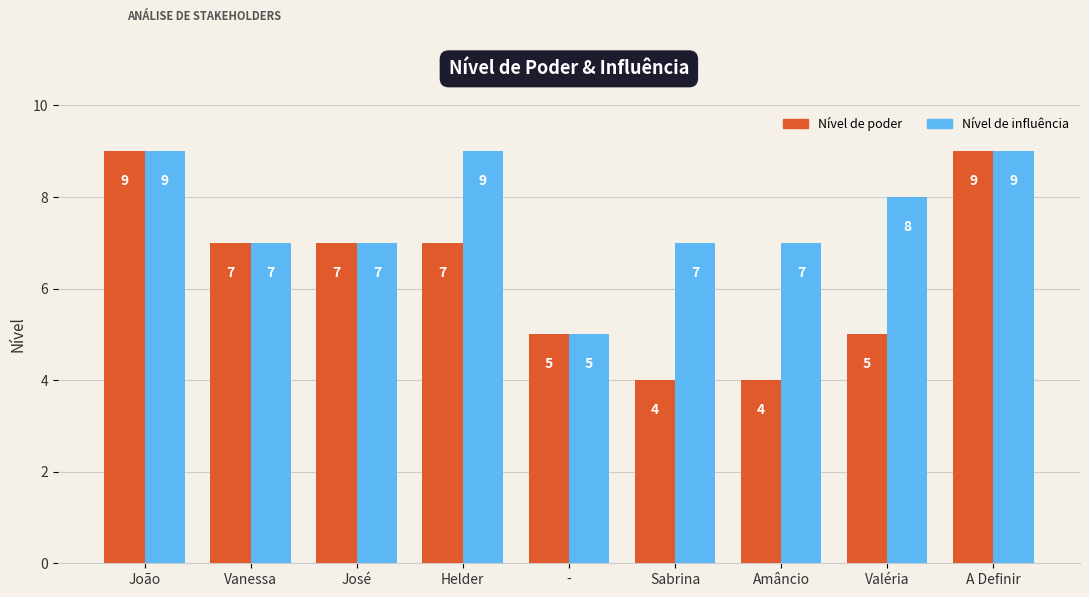

True or false: Nível de influência has a value of 5 at -.

True